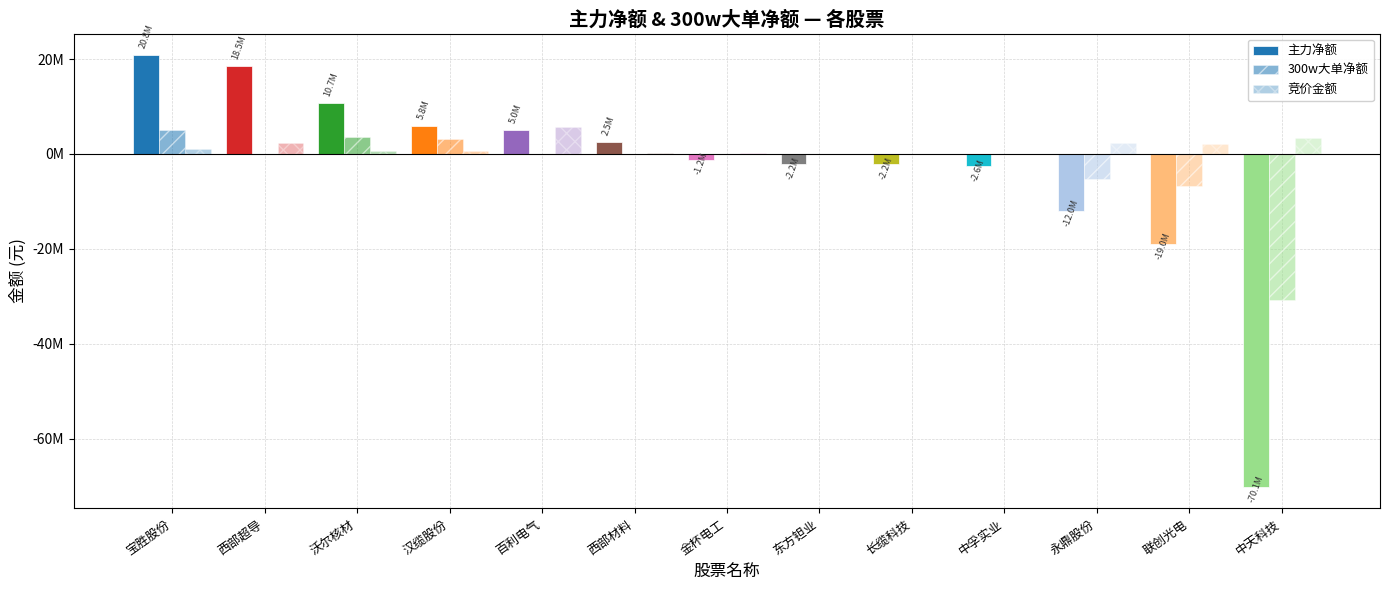

What is the approximate value of 300w大单净额 at 宝胜股份?

5047430